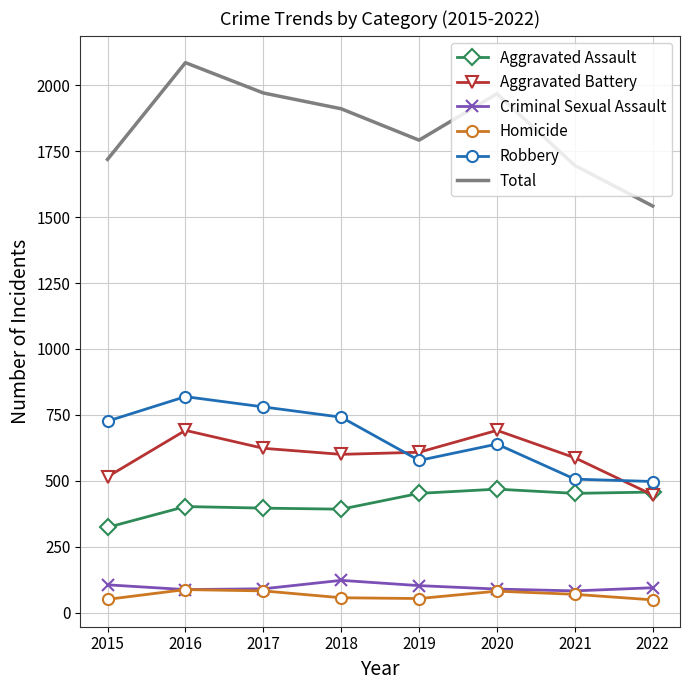

Is the value of Homicide at 2022 greater than the value of Robbery at 2020?

No